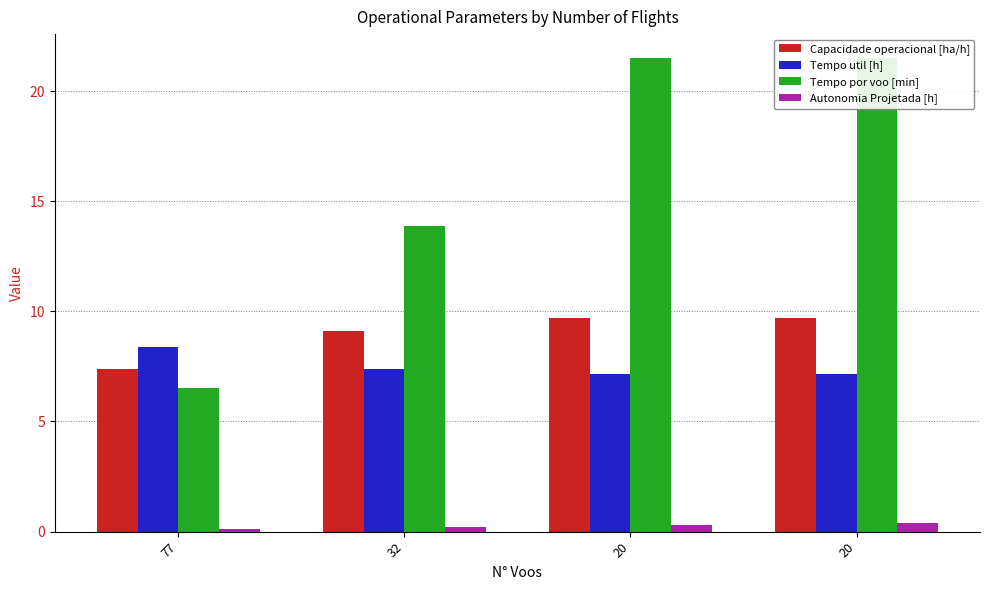

How many values in the Tempo por voo [min] series exceed 21?

2